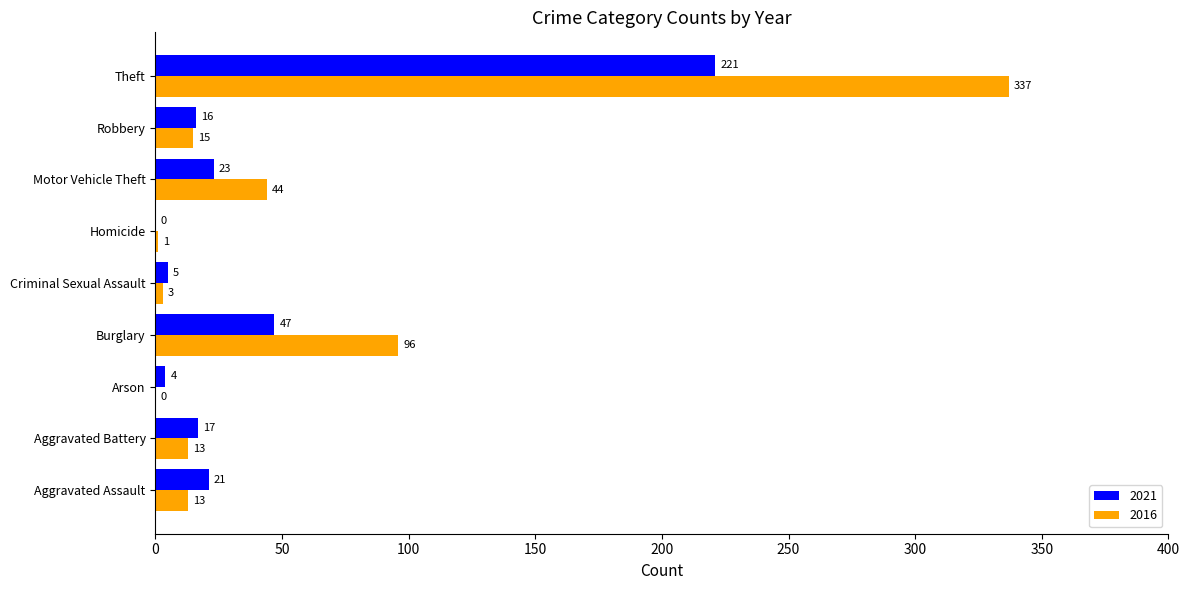

True or false: 2016 has a value of 140 at Burglary.

False